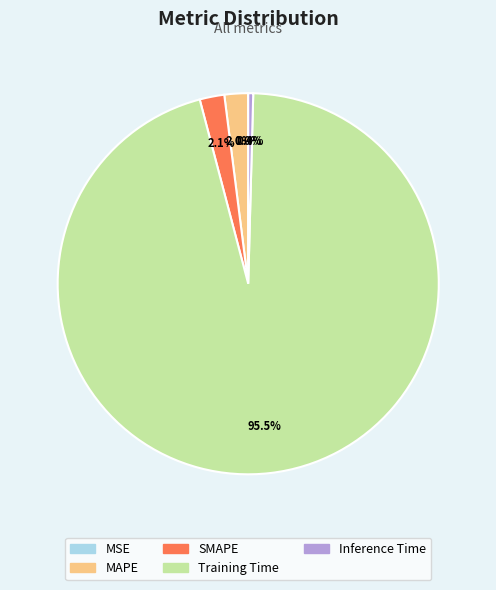

To the nearest percent, what is the combined percentage of Inference Time and Training Time?

96%